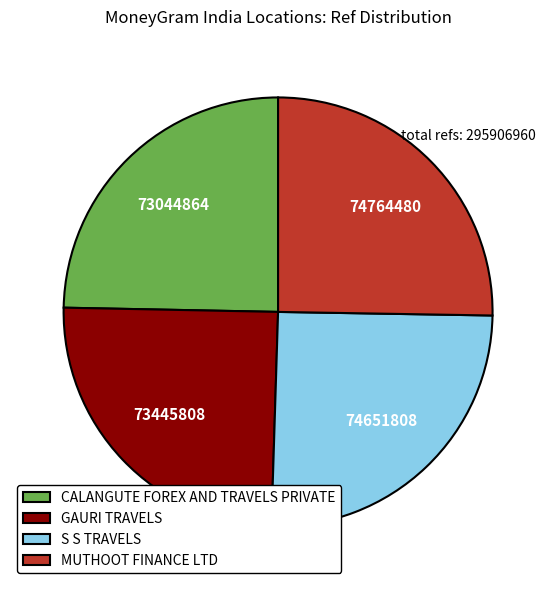

Approximately how many times larger is the value at S S TRAVELS compared to CALANGUTE FOREX AND TRAVELS PRIVATE?

1.0